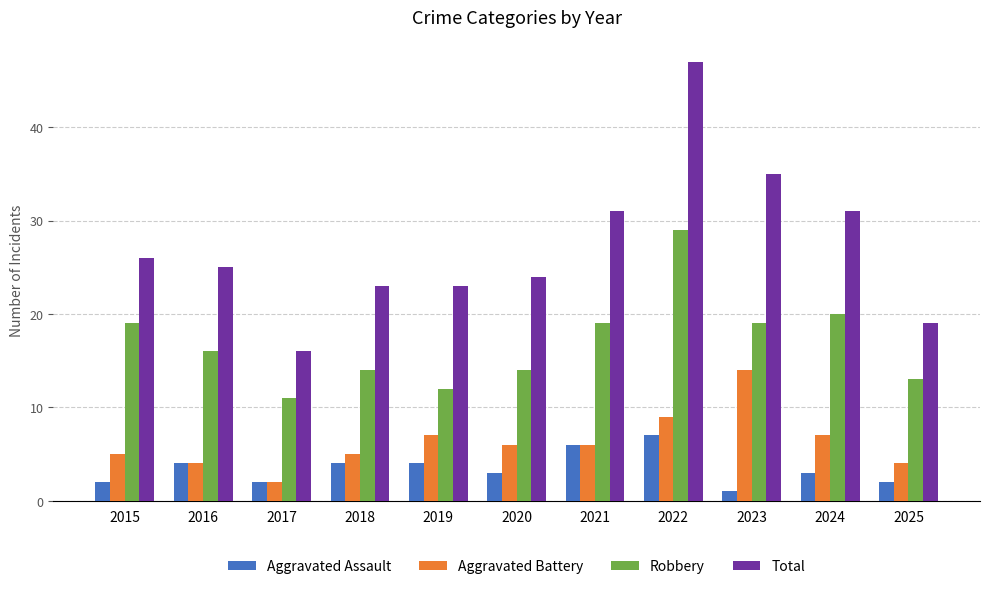

Is it true that Total equals 31 at 2024?

True